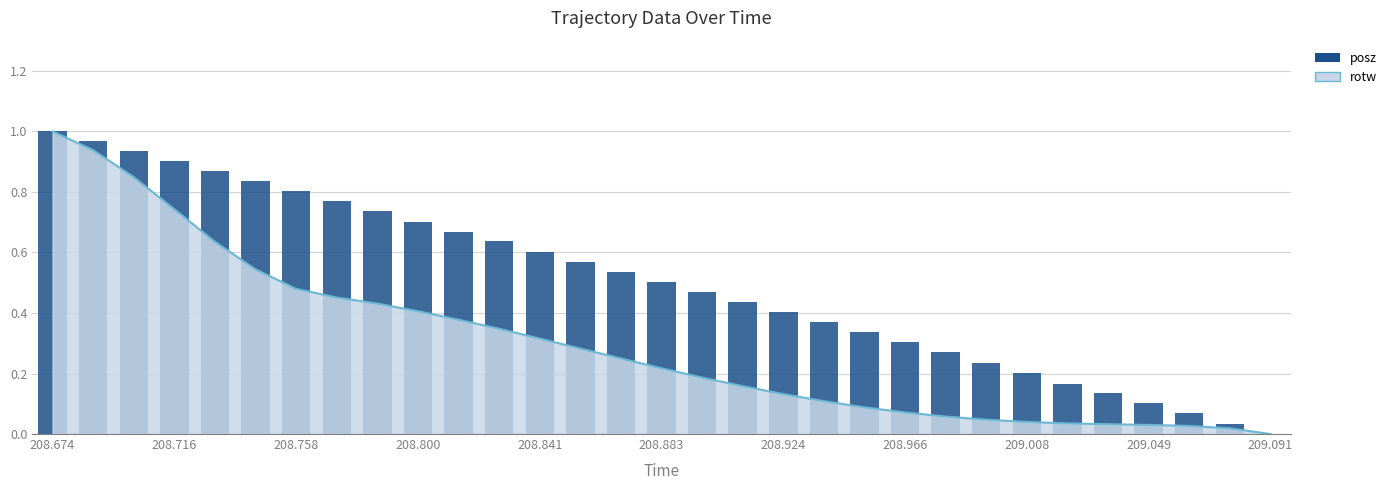

Which series has the largest range (max minus min)?

rotw (line)